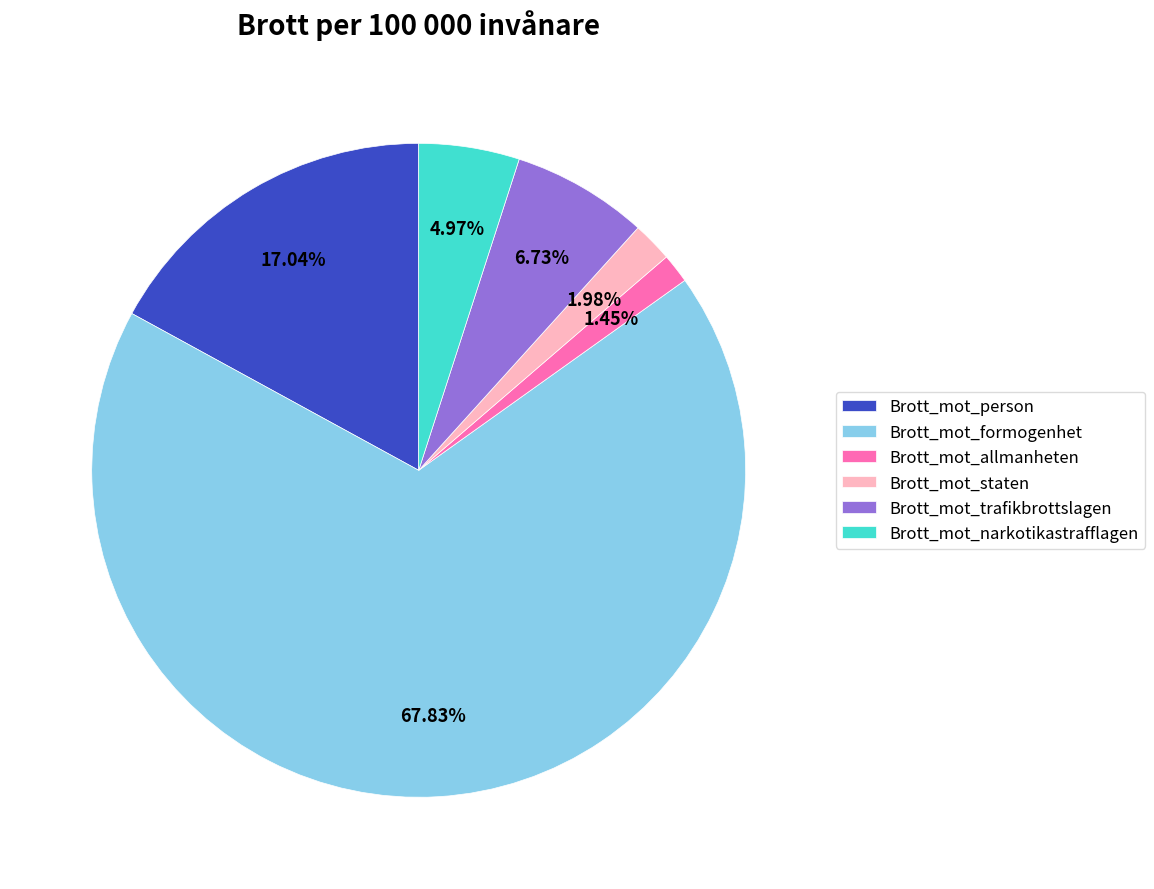

What is the smallest slice in the pie chart?

Brott_mot_allmanheten